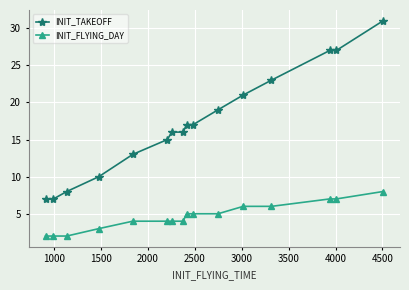

What is the average value of the INIT_TAKEOFF series?

17